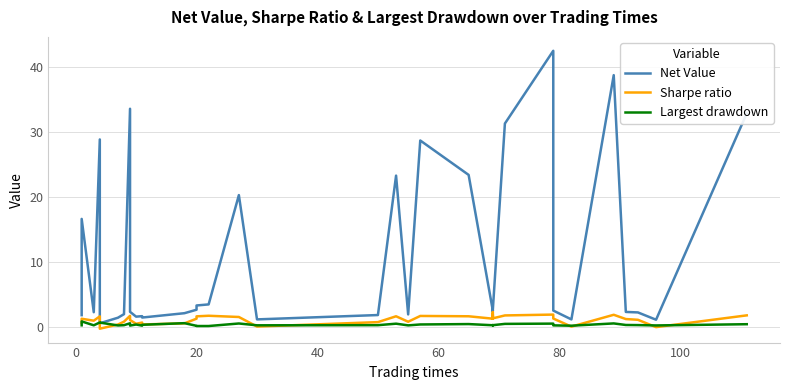

What is the sum of all Sharpe ratio values?

43.4